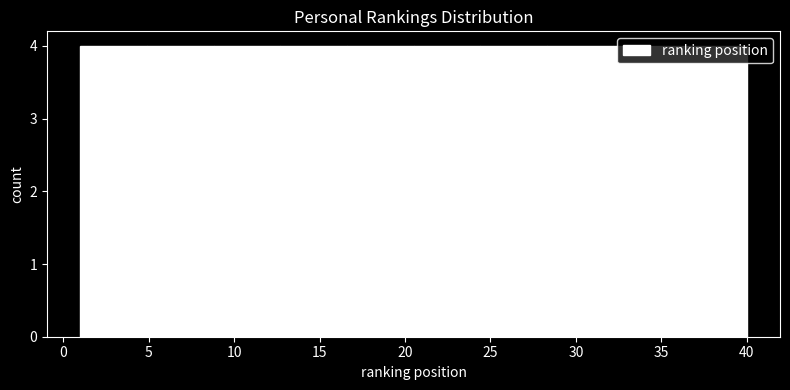

Reading left to right, list every bar in this chart as the range it spans on the x-axis followed by its height. Neither the bar edges nor the heights are printed on the chart, so give them approximately, as read against the axes.

1.0 to 4.9: 4
4.9 to 8.8: 4
8.8 to 12.7: 4
12.7 to 16.6: 4
16.6 to 20.5: 4
20.5 to 24.4: 4
24.4 to 28.3: 4
28.3 to 32.2: 4
32.2 to 36.1: 4
36.1 to 40.0: 4